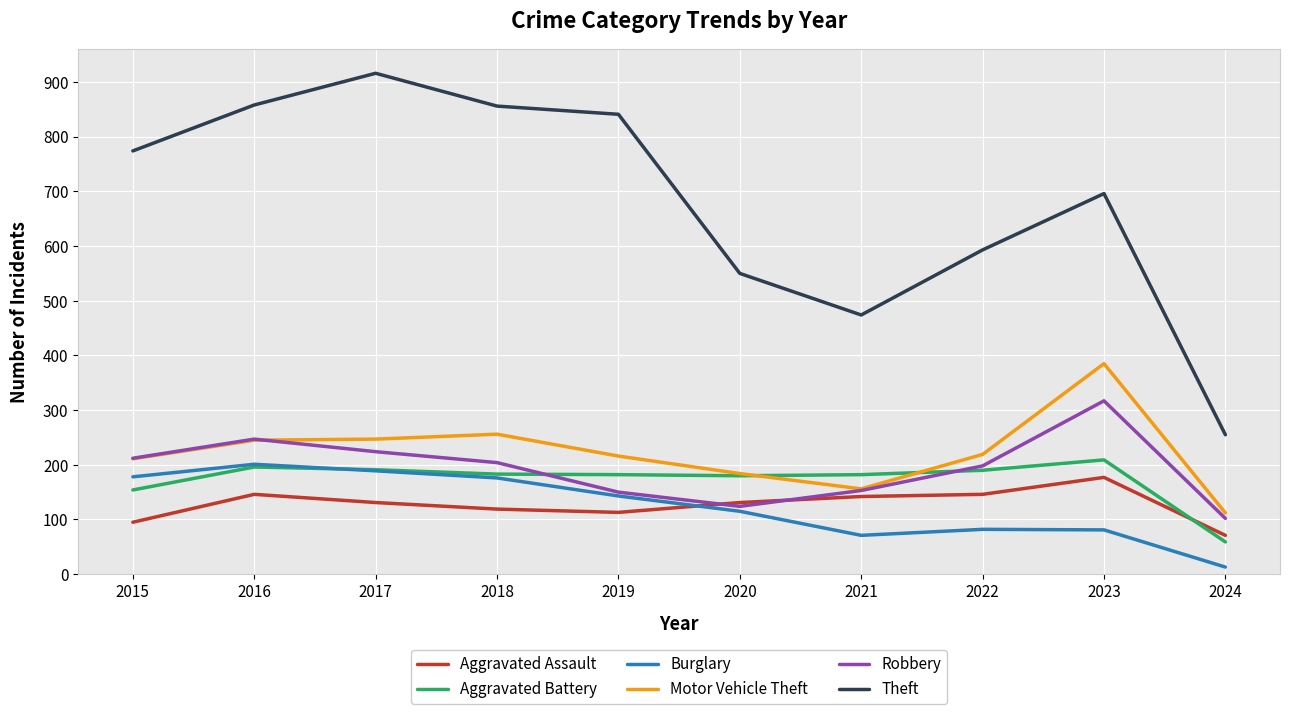

How many lines are shown in the chart?

6